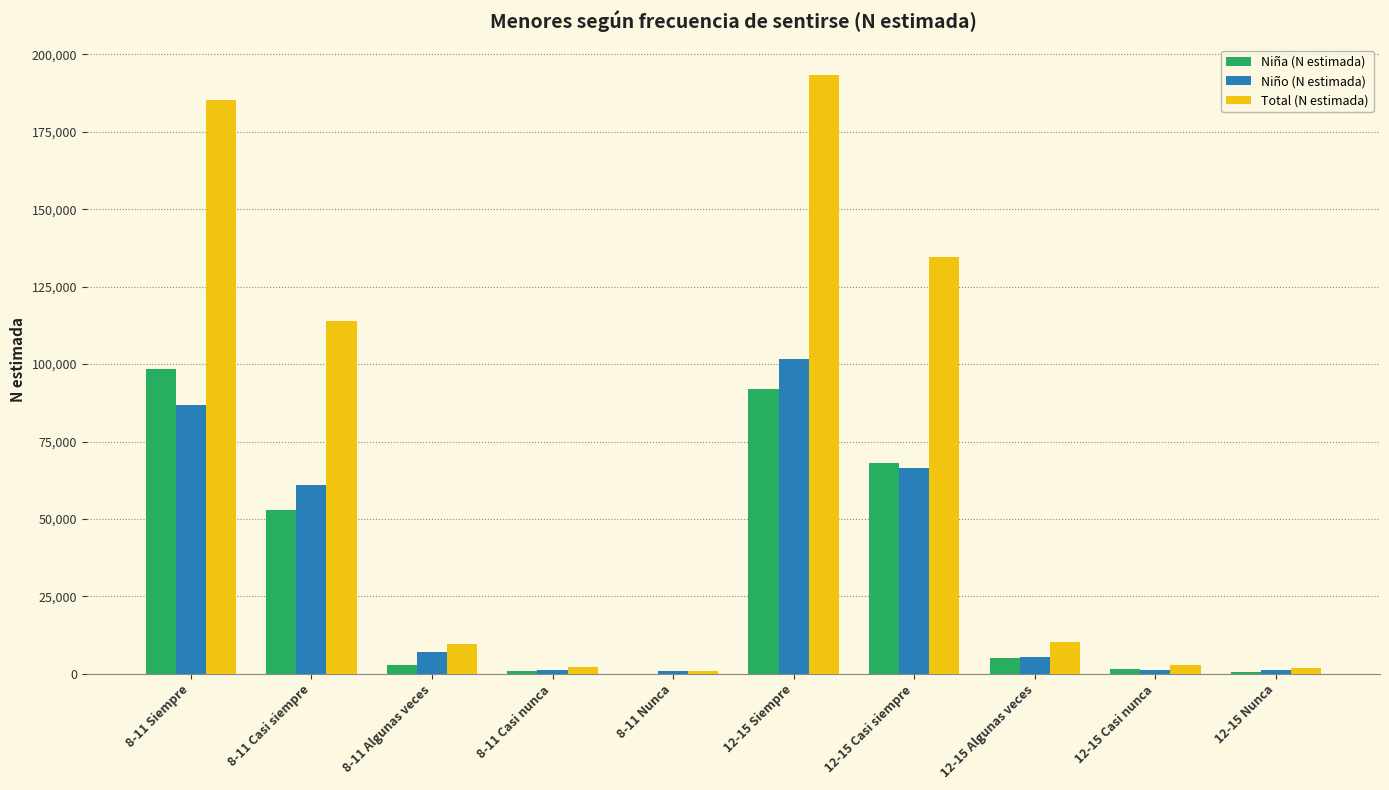

What is the approximate value of Niña (N estimada) at 12-15 Nunca, to the nearest 50?

650